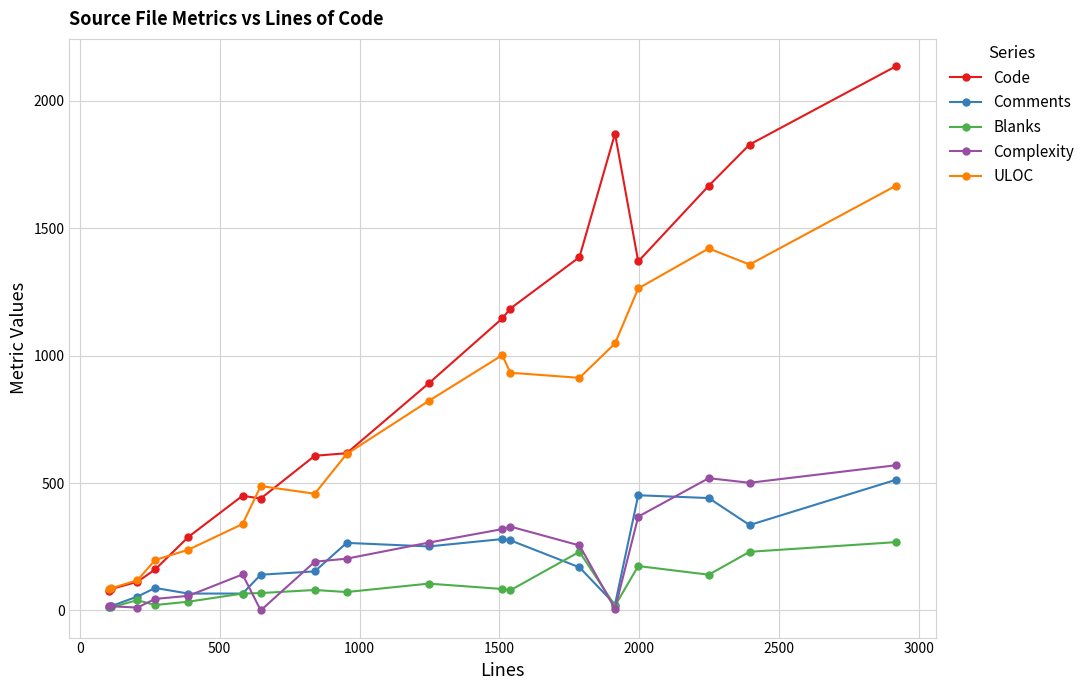

In Comments, how many points are higher than both neighbors (excluding endpoints)?

4